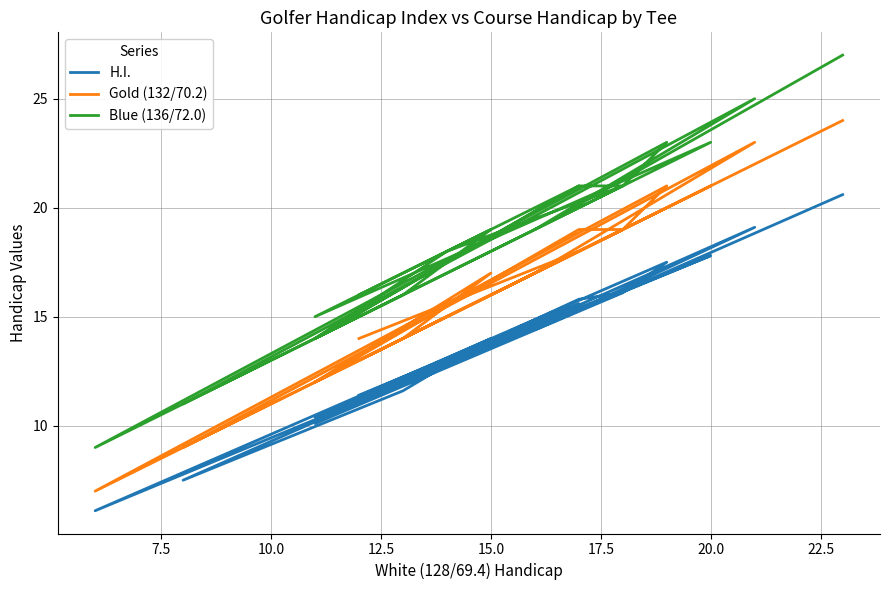

How many data points in H.I. are less than 14?

8